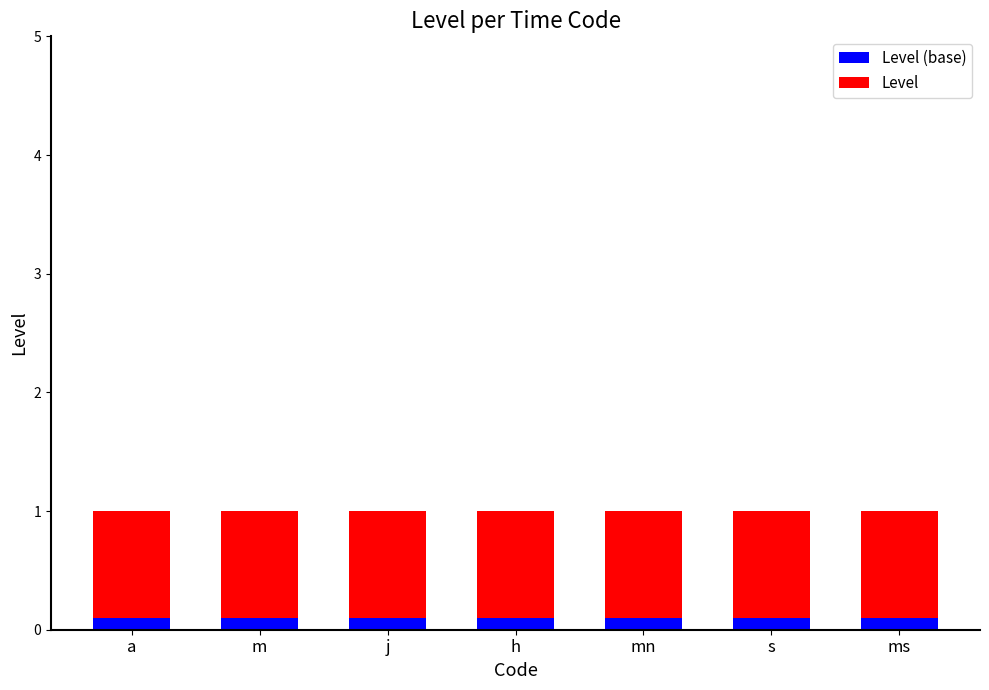

What is the total value across all series at mn?

1.0